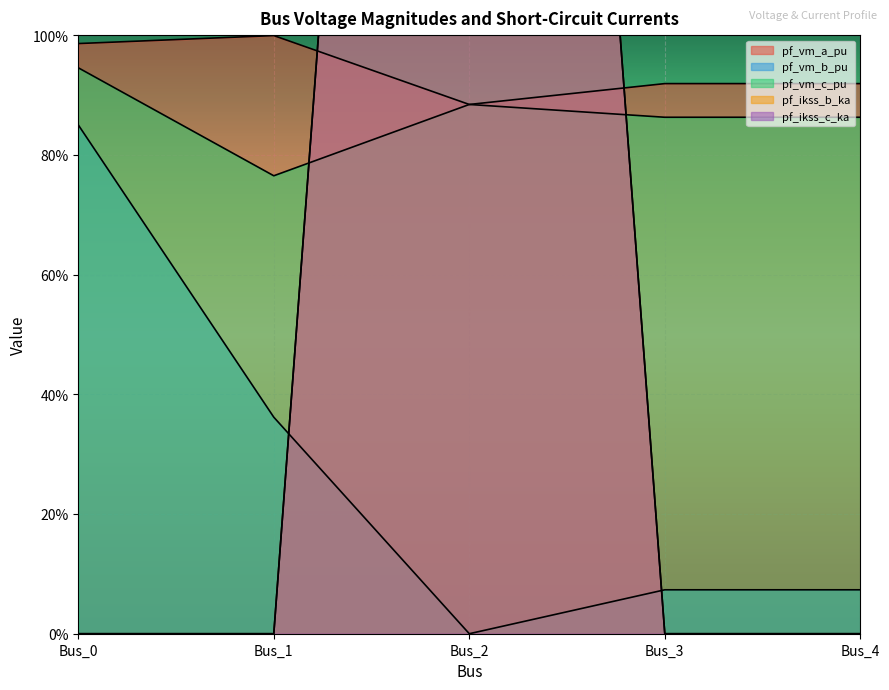

Is the value of pf_ikss_c_ka at Bus_2 greater than the value of pf_vm_c_pu at Bus_4?

Yes